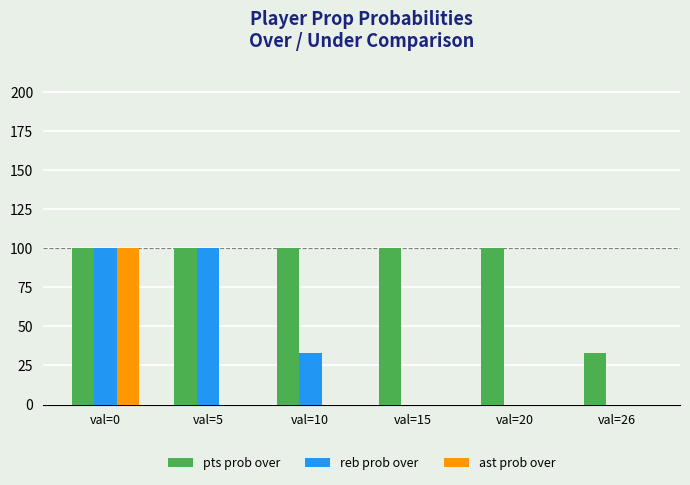

The reb prob over series shows 63 at val=26. True or false?

False